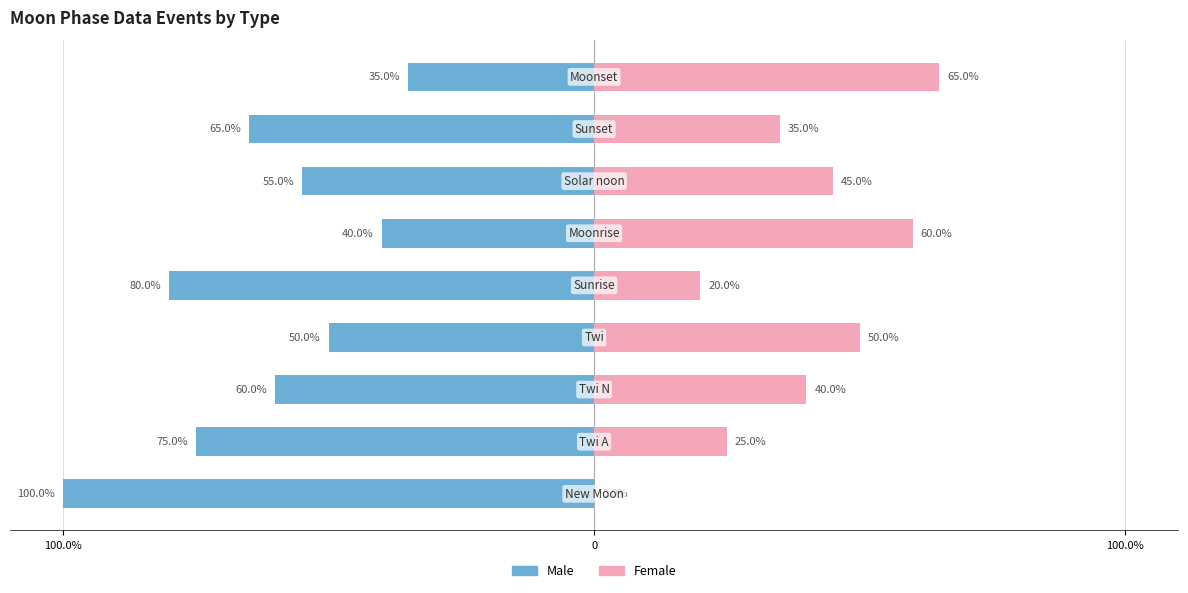

What is the maximum value shown in the chart?

65